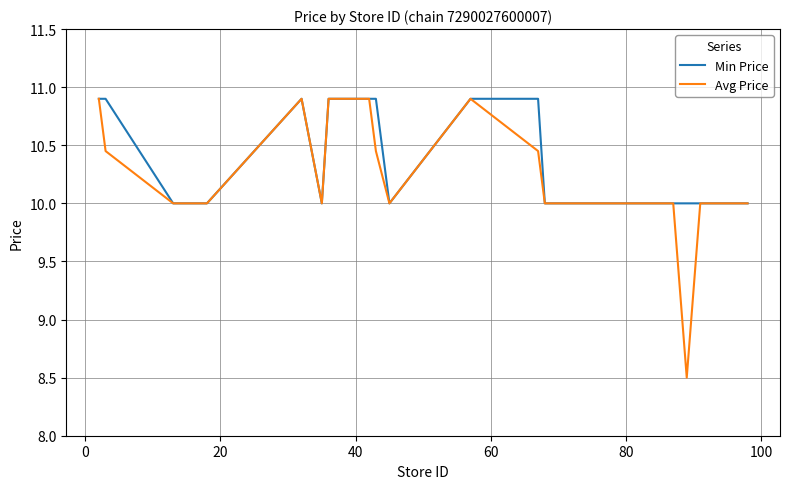

Which series has the largest total across all categories?

Min Price